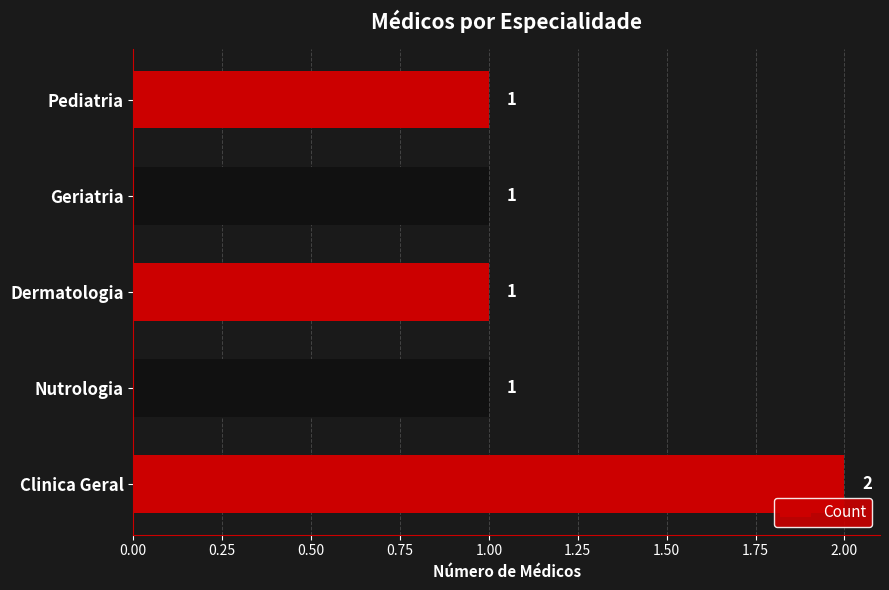

Reading bottom to top, extract all data points from this chart.

2	1	1	1	1